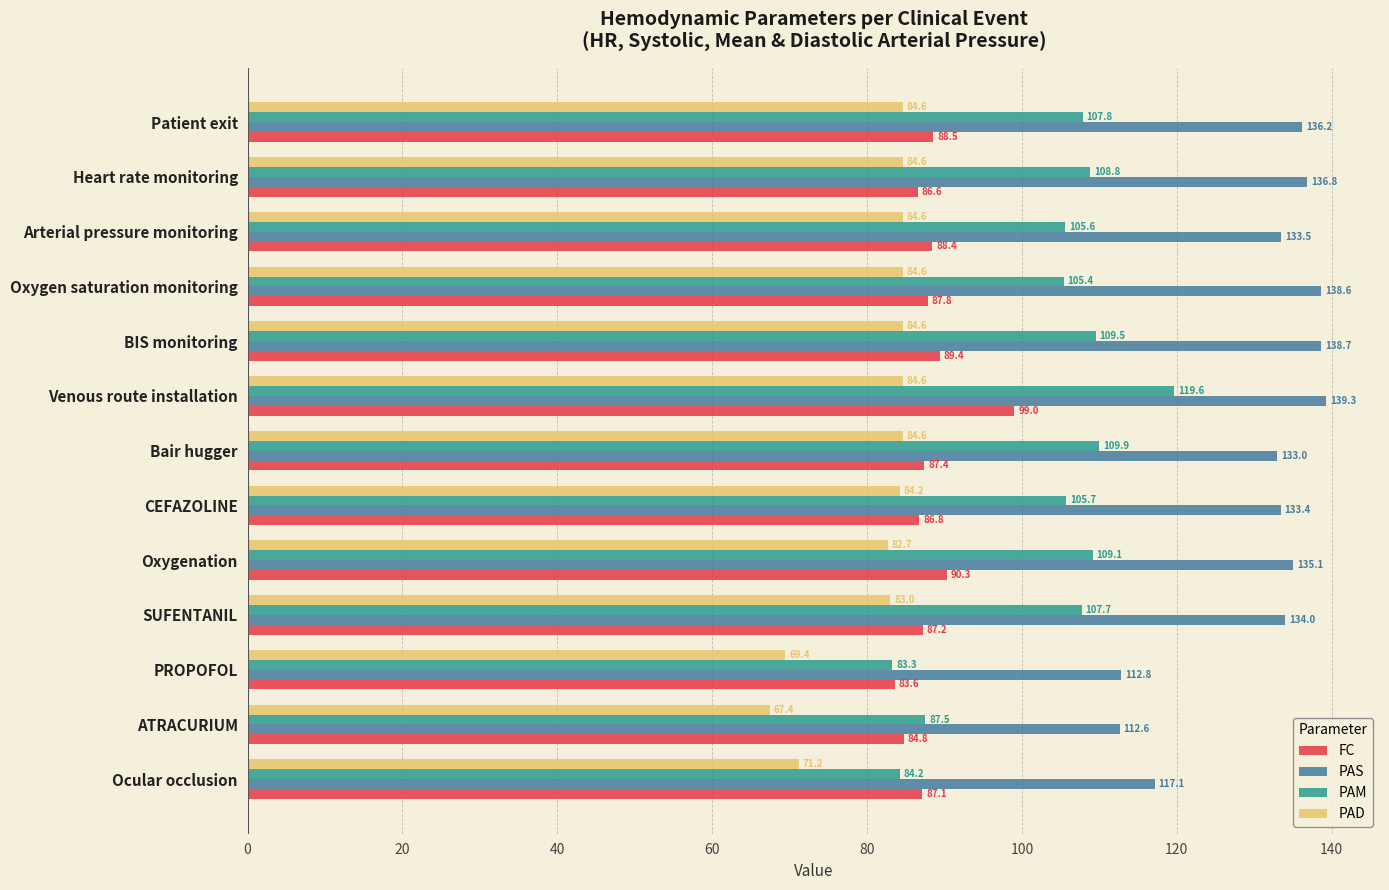

At which label is PAS closest to 125?

Ocular occlusion